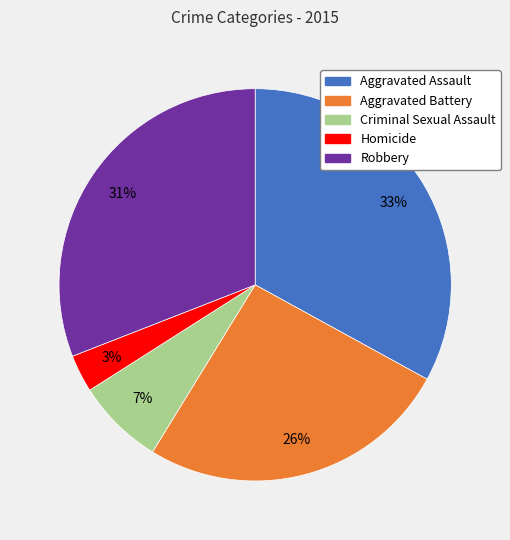

What is the smallest slice in the pie chart?

Homicide